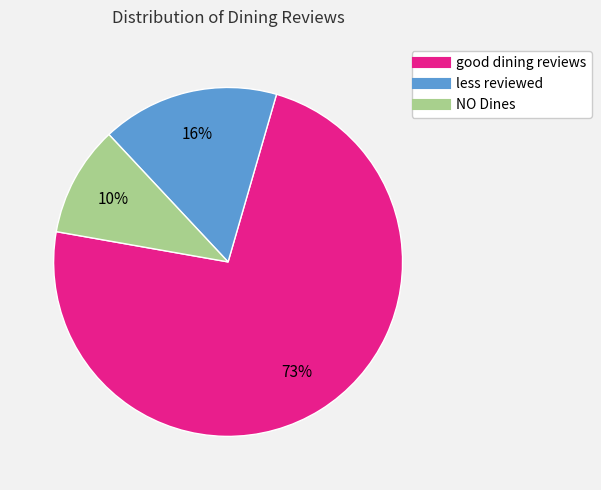

Rank the categories by value from highest to lowest.

good dining reviews, less reviewed, NO Dines